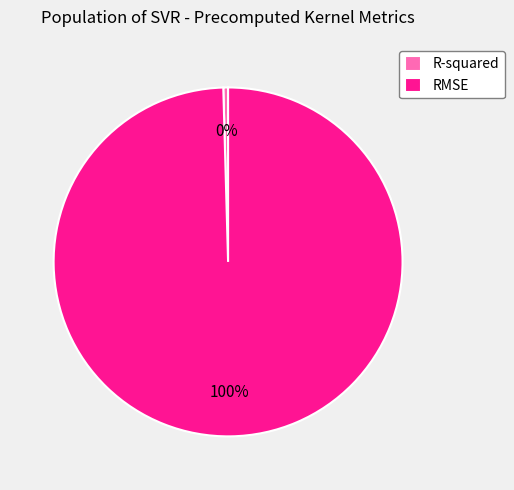

Which slice represents more than half of the pie?

RMSE